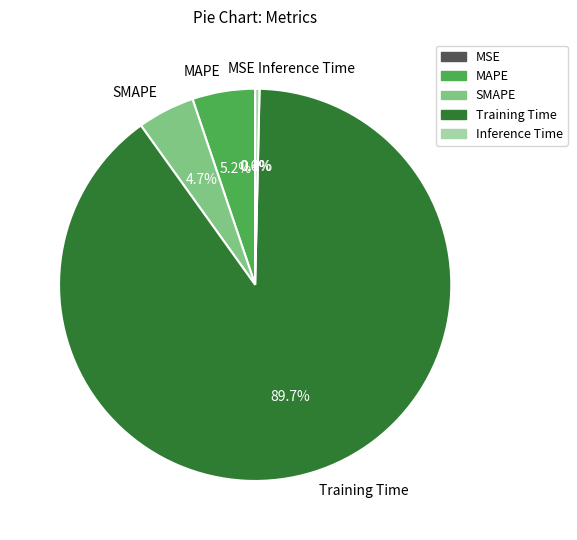

Combined, do Training Time and Inference Time account for over 50%?

Yes